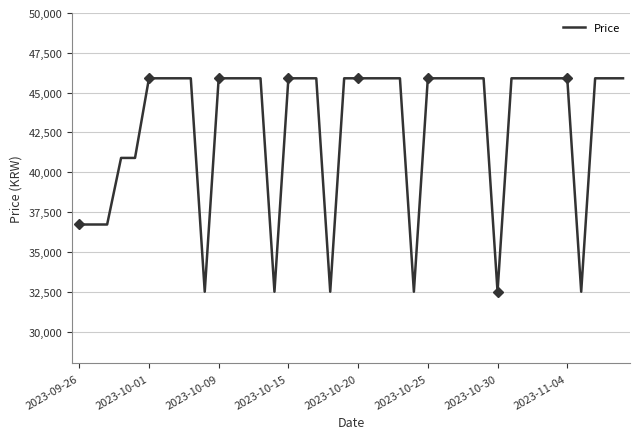

Is this an area chart (filled region under the line)?

No